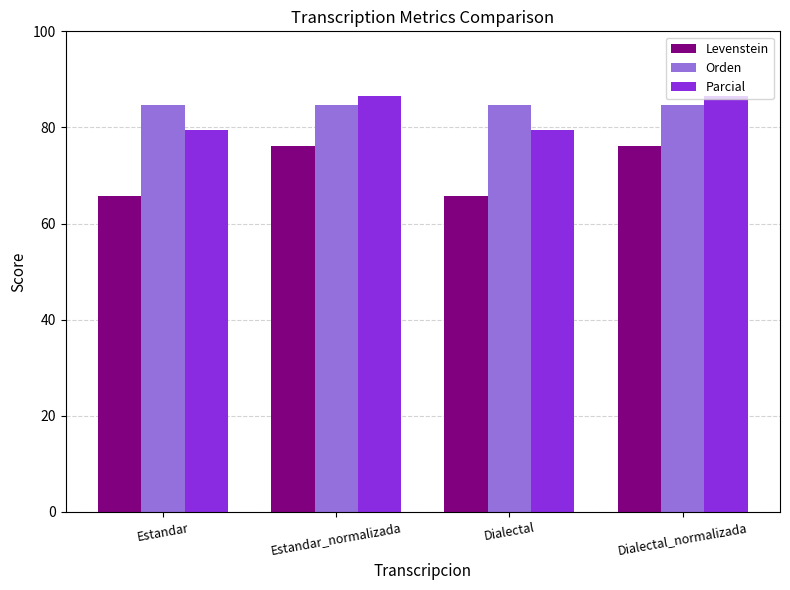

Which series has the widest spread of values?

Levenstein